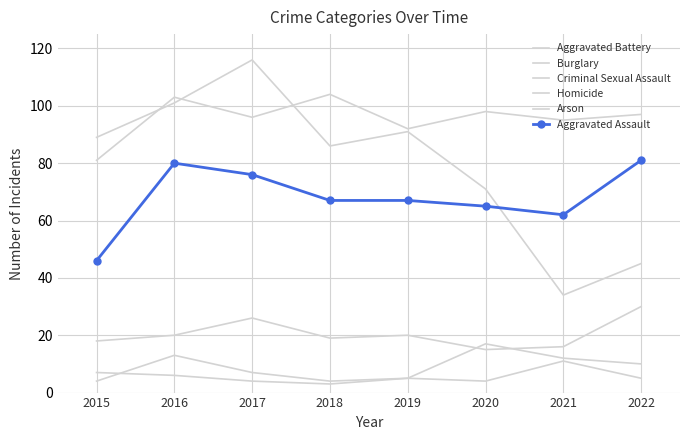

What are all the series names shown in the legend?

Aggravated Battery, Burglary, Criminal Sexual Assault, Homicide, Arson, Aggravated Assault